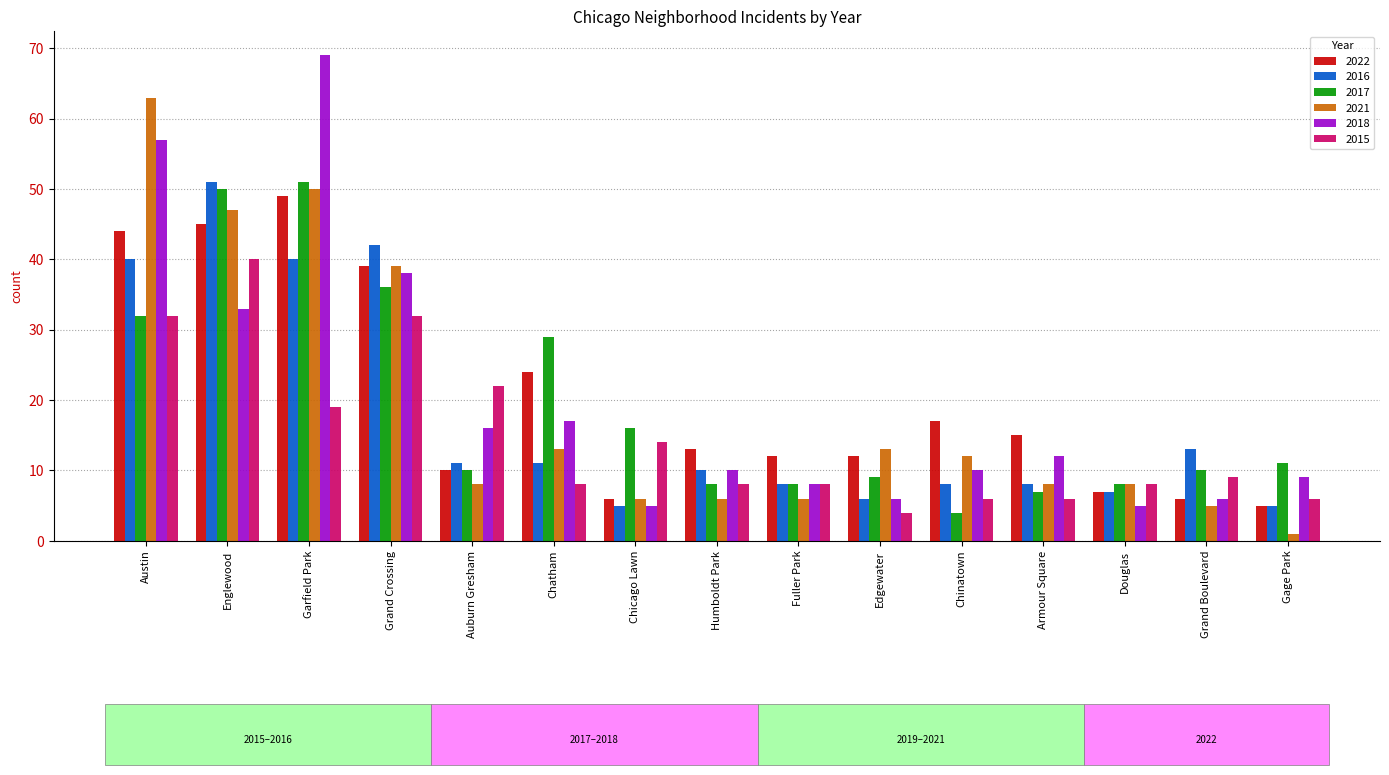

What is the difference between the maximum and minimum values in the 2022 series?

44